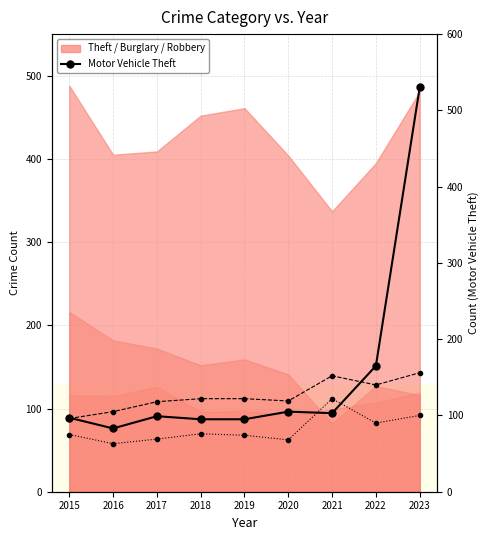

What is the difference between the highest and lowest values at 2020?

51